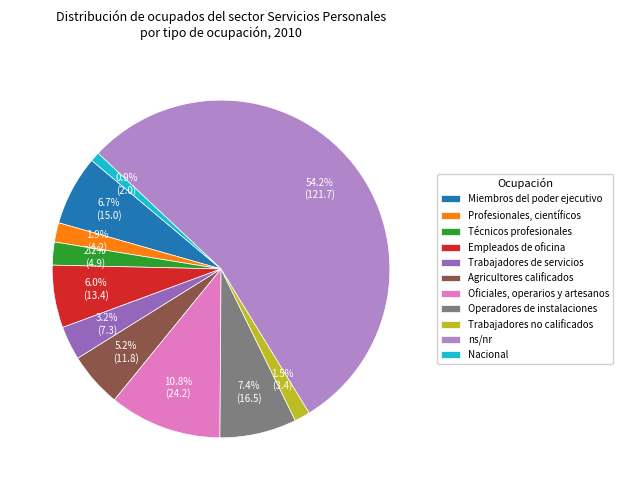

To the nearest percent, what is the average slice percentage?

9%